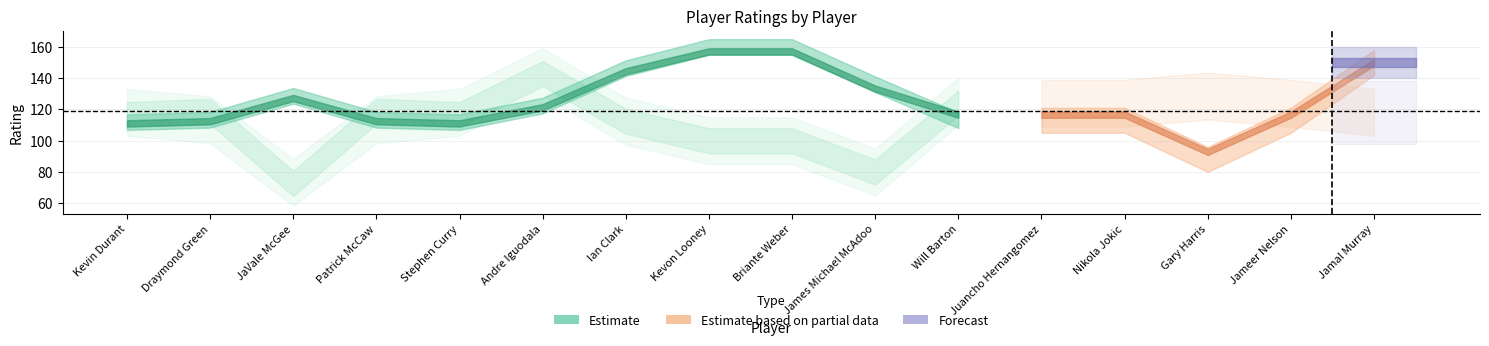

In DEF_RATING, how many points are lower than both neighbors (excluding endpoints)?

3